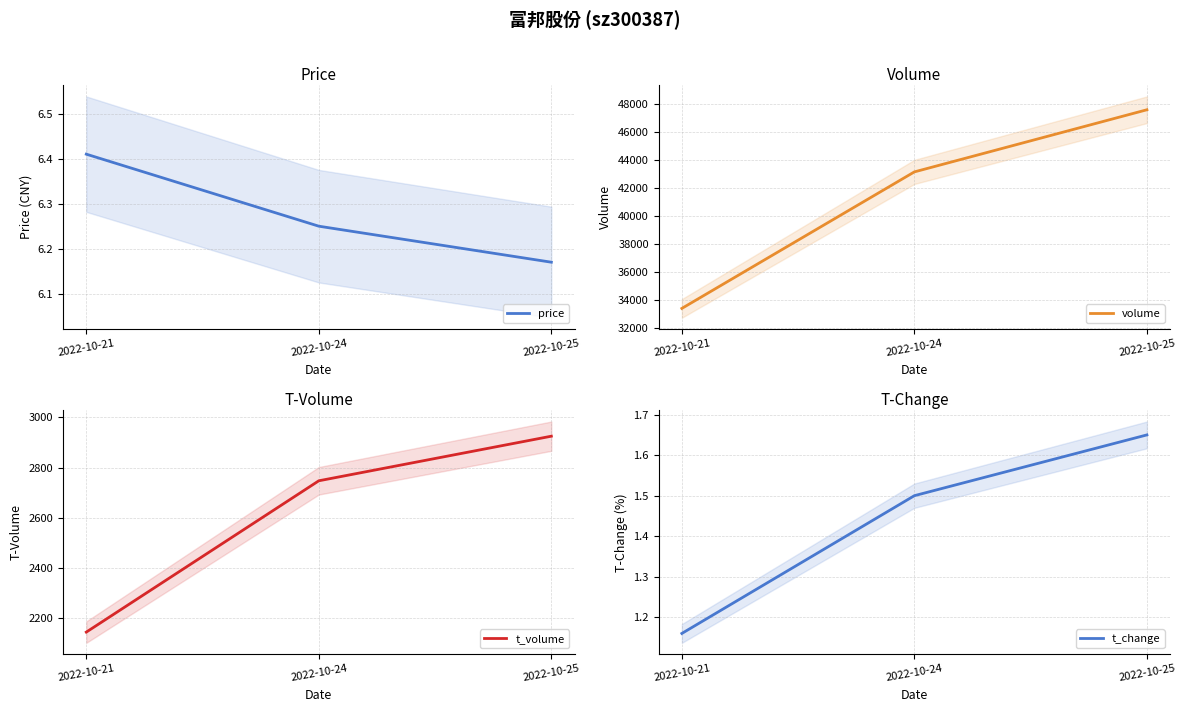

What are all the series names shown in the legend?

price, volume, t_volume, t_change